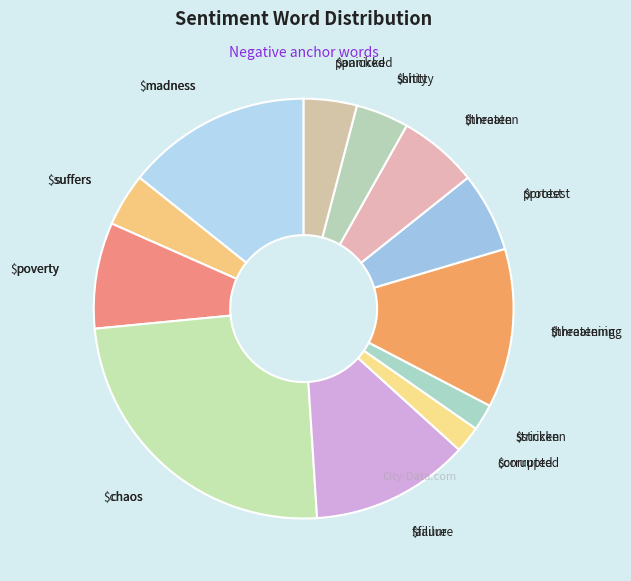

How many slices are in this pie chart?

12